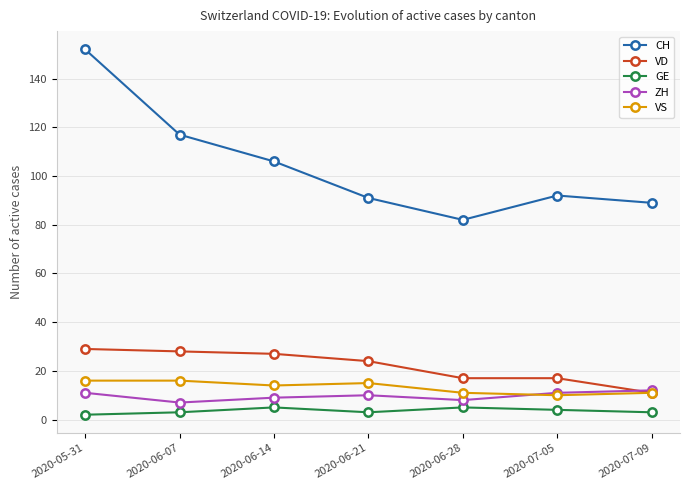

Where is CH nearest to the value 117?

2020-06-07